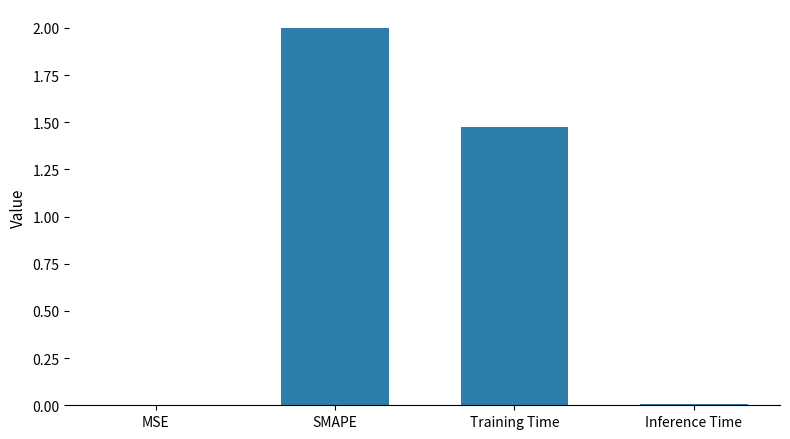

What is the approximate value at SMAPE?

2.0